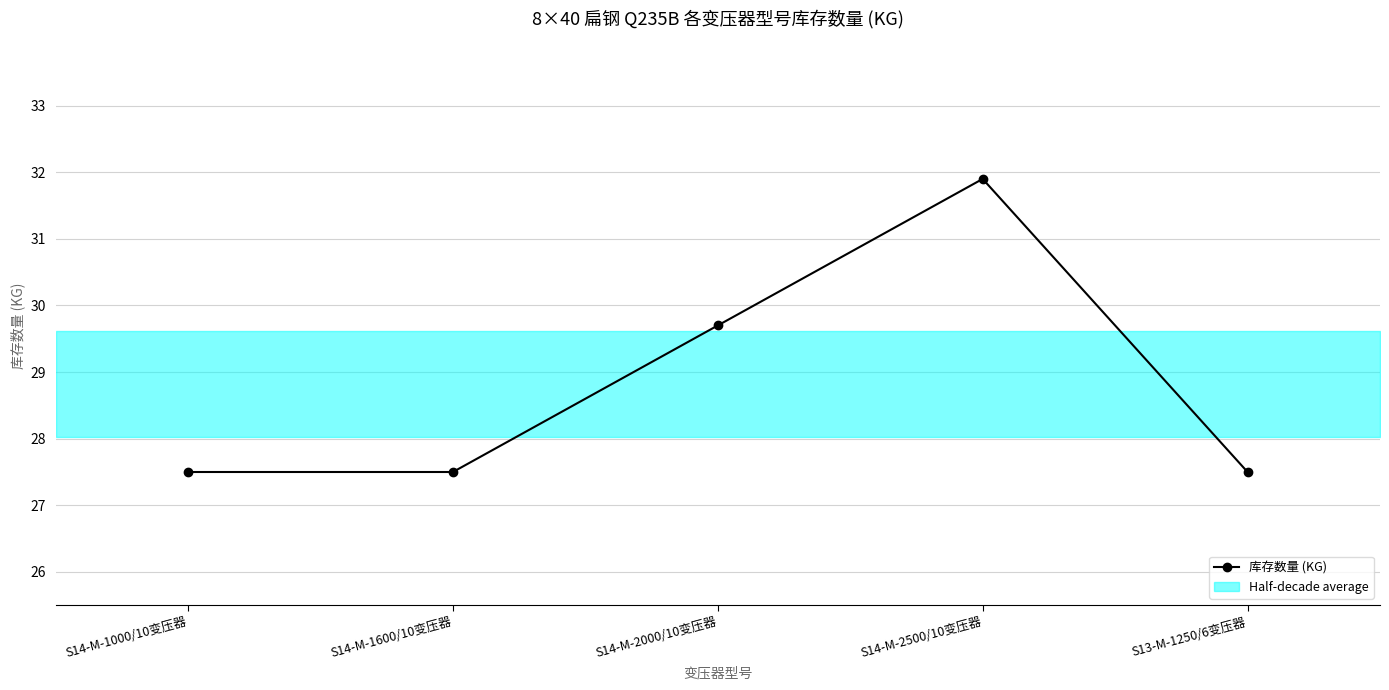

Is it true that the value at S14-M-2500/10变压器 is 16.7?

False